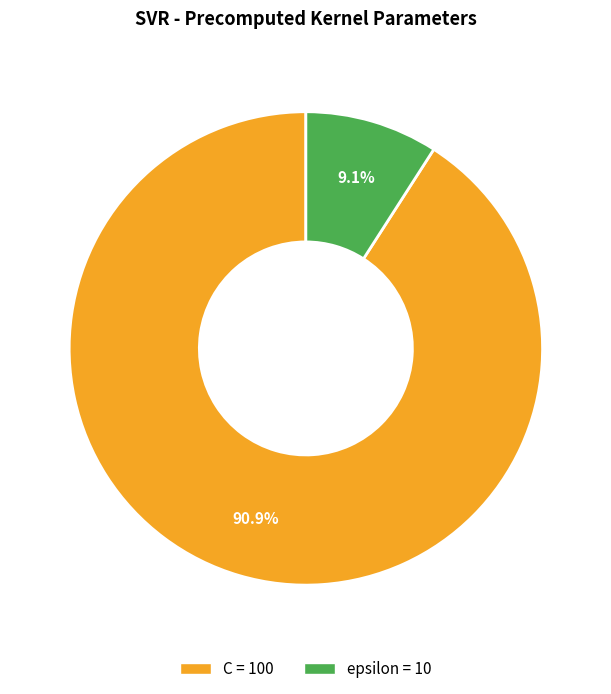

Which slice represents more than half of the pie?

C